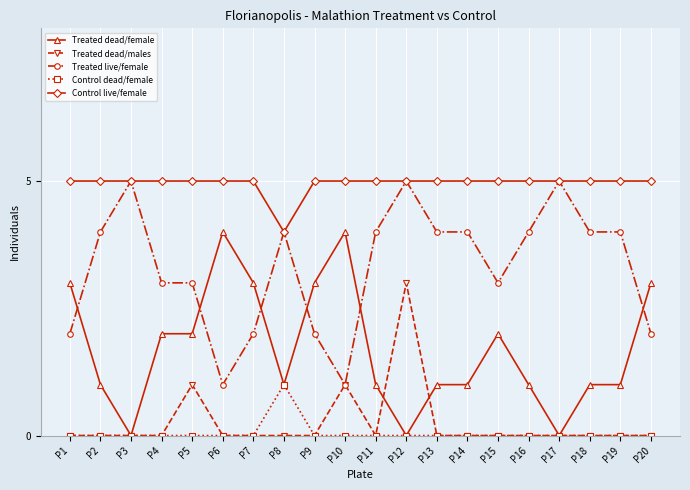

Is it true that Treated dead/males equals 0 at P20?

True